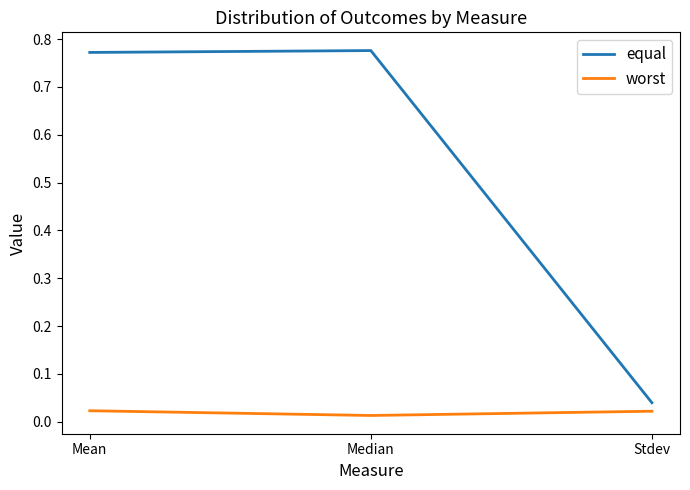

Which category has the lowest value in the equal series?

Stdev